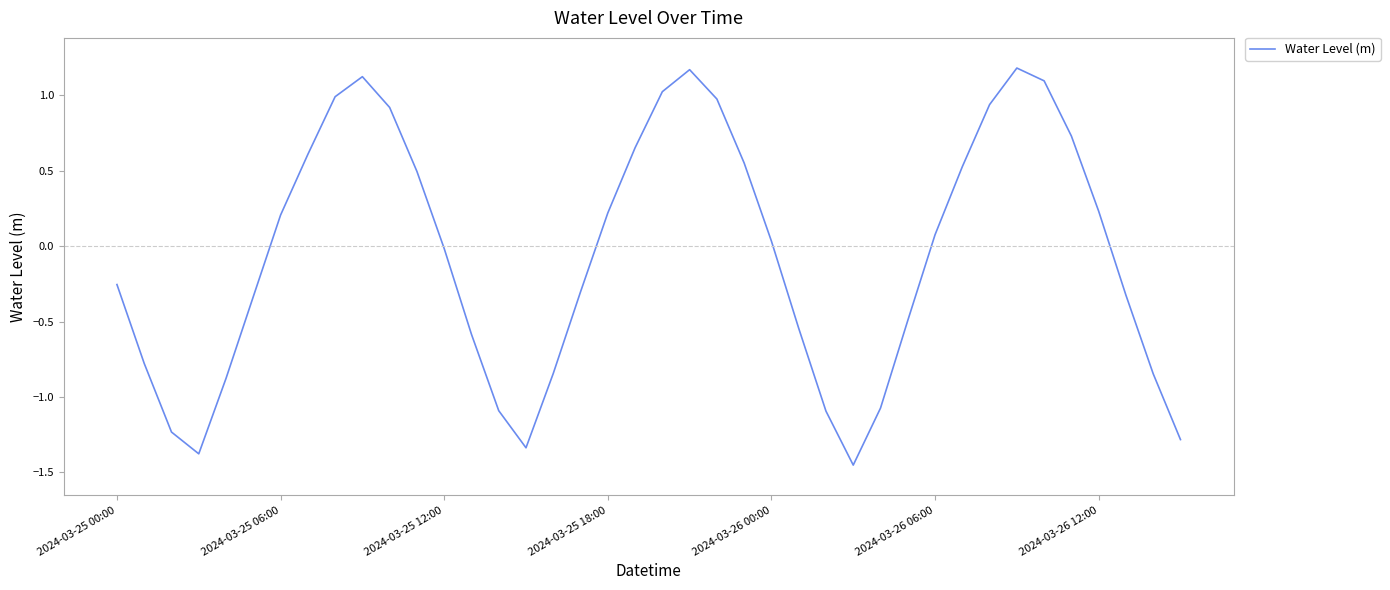

How many lines are shown in the chart?

1